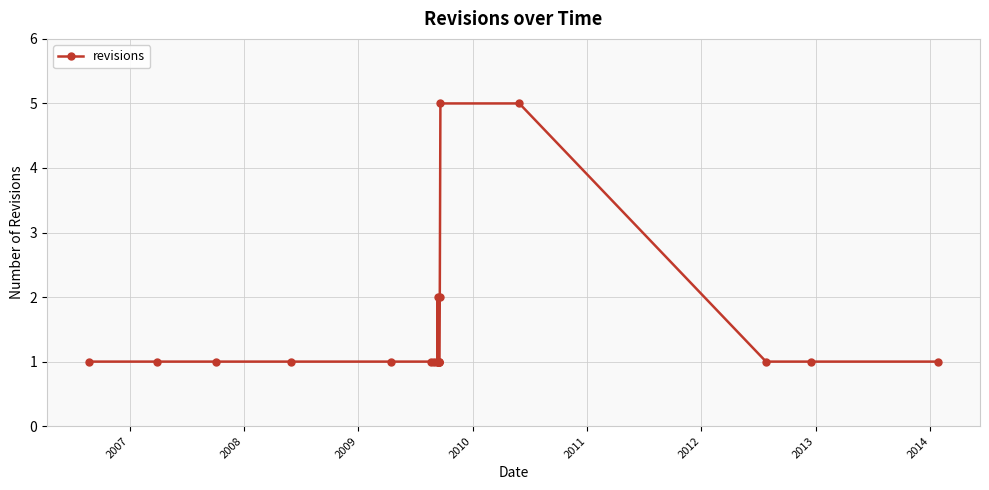

What is the greatest value displayed?

5